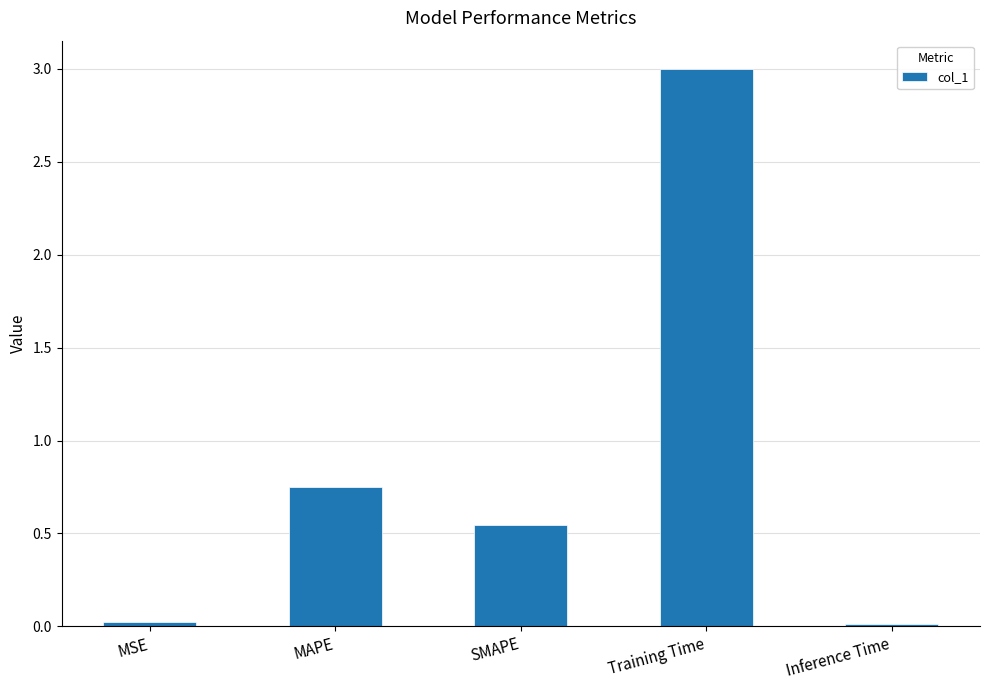

Which category has the highest value across all series?

Training Time